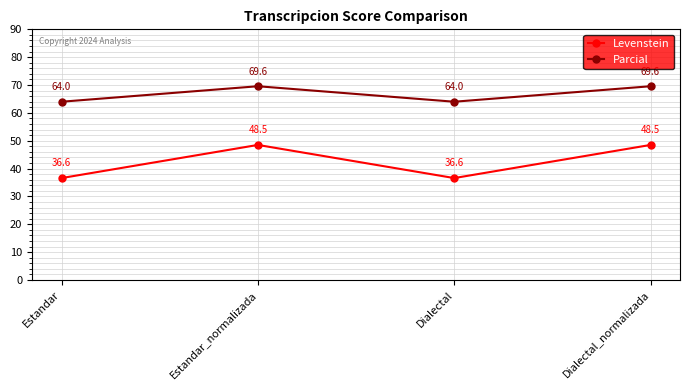

Reading left to right, what are all the values shown in this chart?

Levenstein: 36.6	48.5	36.6	48.5
Parcial: 64.0	69.6	64.0	69.6